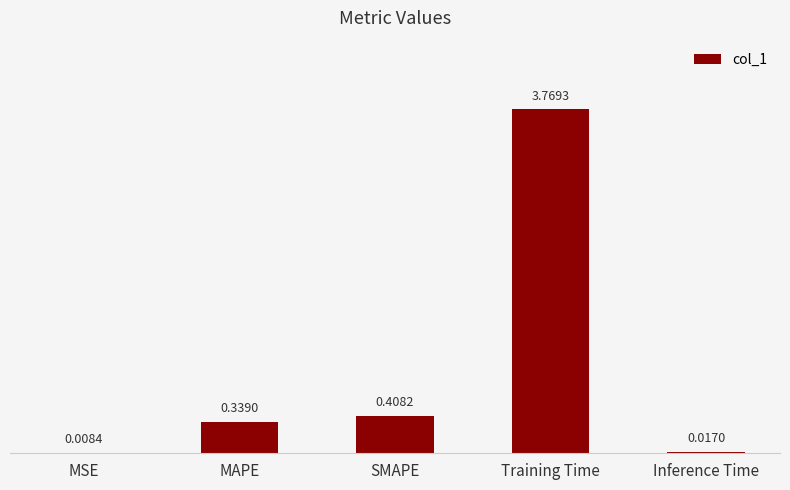

What is the sum of the values at Training Time and MAPE?

4.1